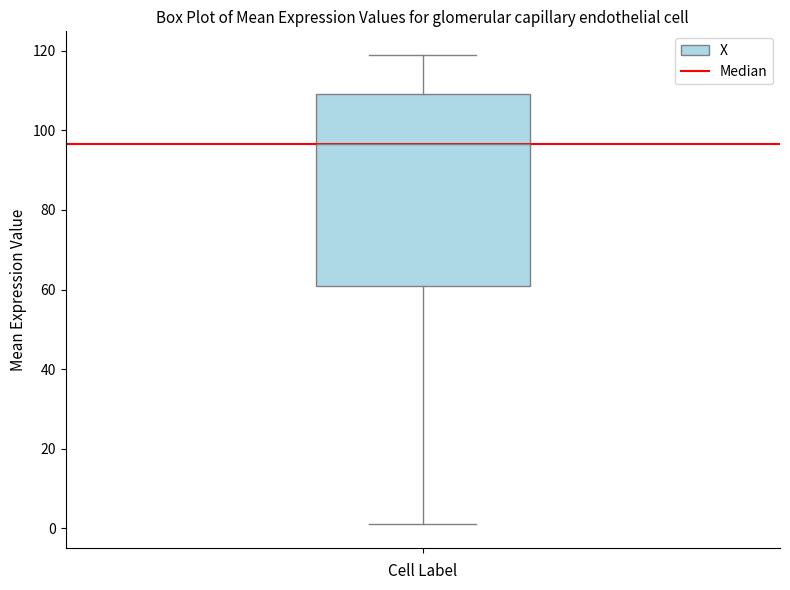

Transcribe this box plot: give where the median line is, the range the box spans, and where the two whiskers end, as read against the y-axis. The values are not printed on the chart, so give them approximately, as read against the axis.

median 96, box 62 to 110, whiskers 2 to 120